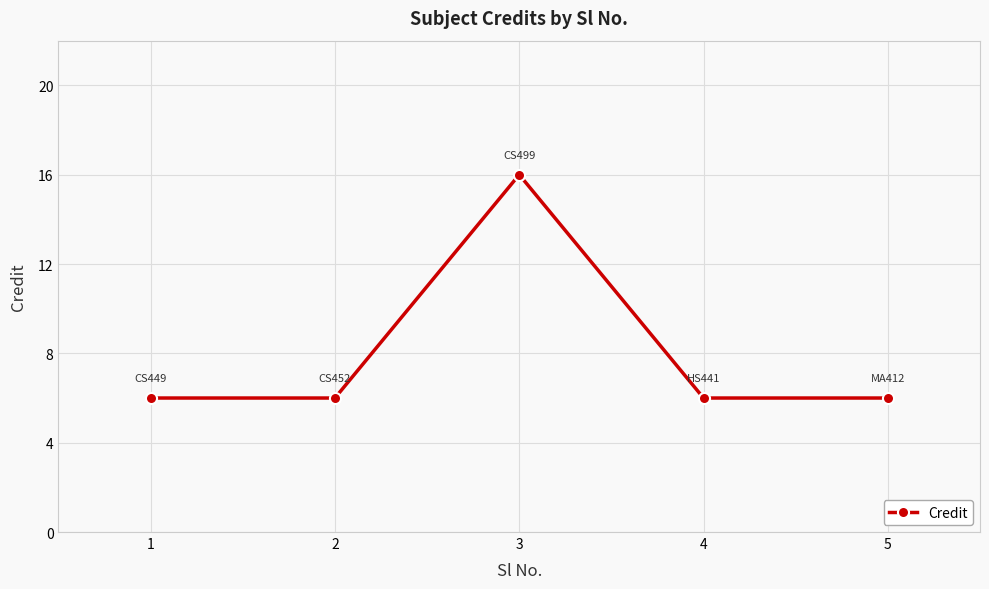

What is the sum of the values at 2 and 3?

22